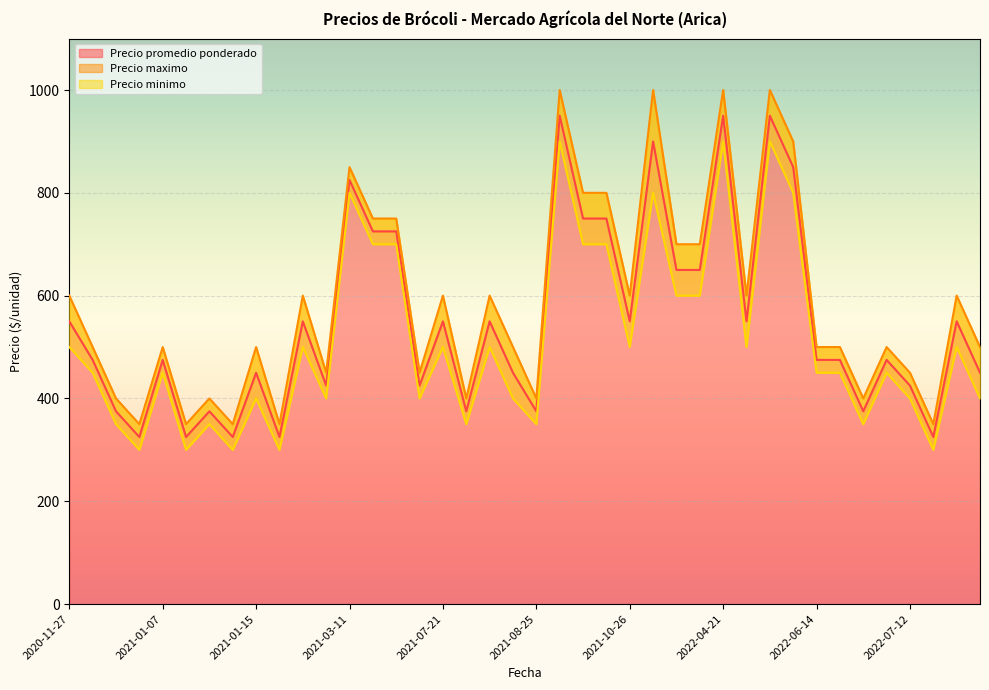

What is the value of the Precio promedio ponderado point at the 26th from the left?

900